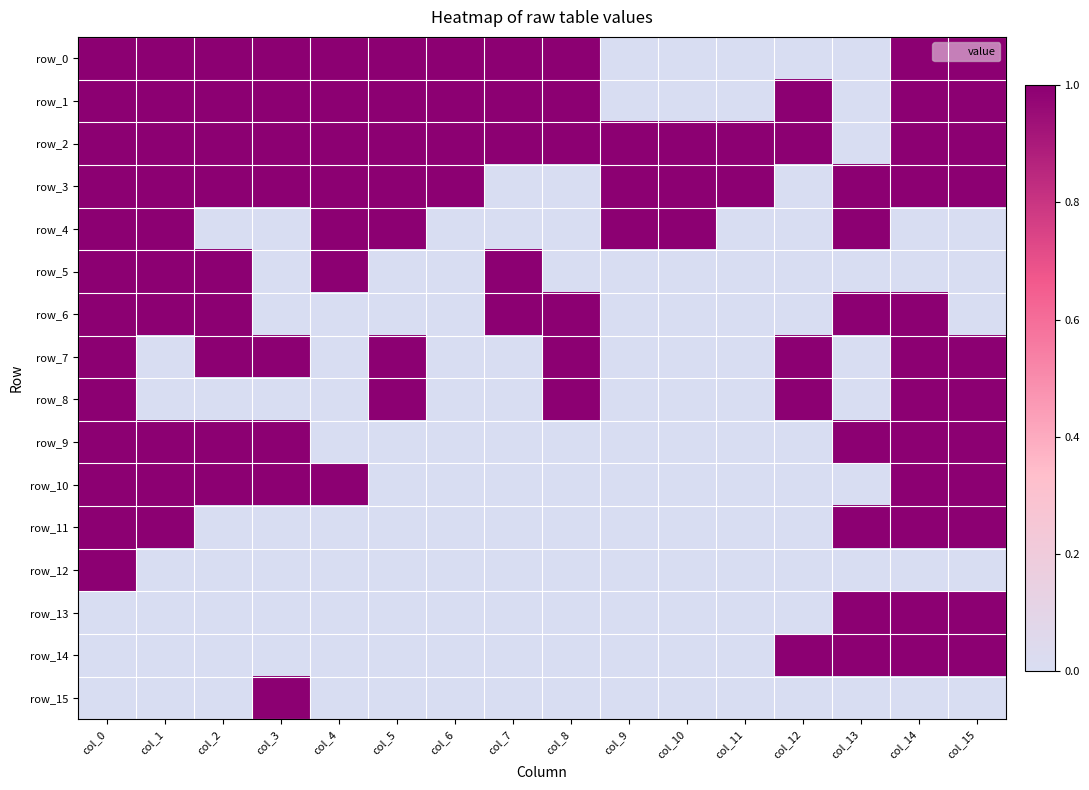

Count the row_0 values in the range 0 to 1.

16